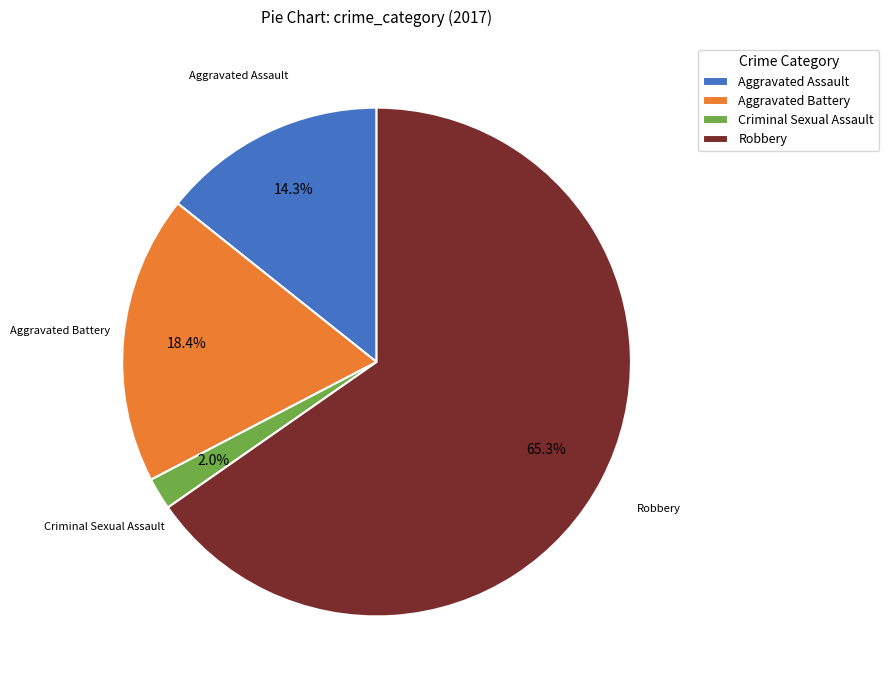

What is the ratio of the value at Aggravated Assault to the value at Aggravated Battery?

0.8